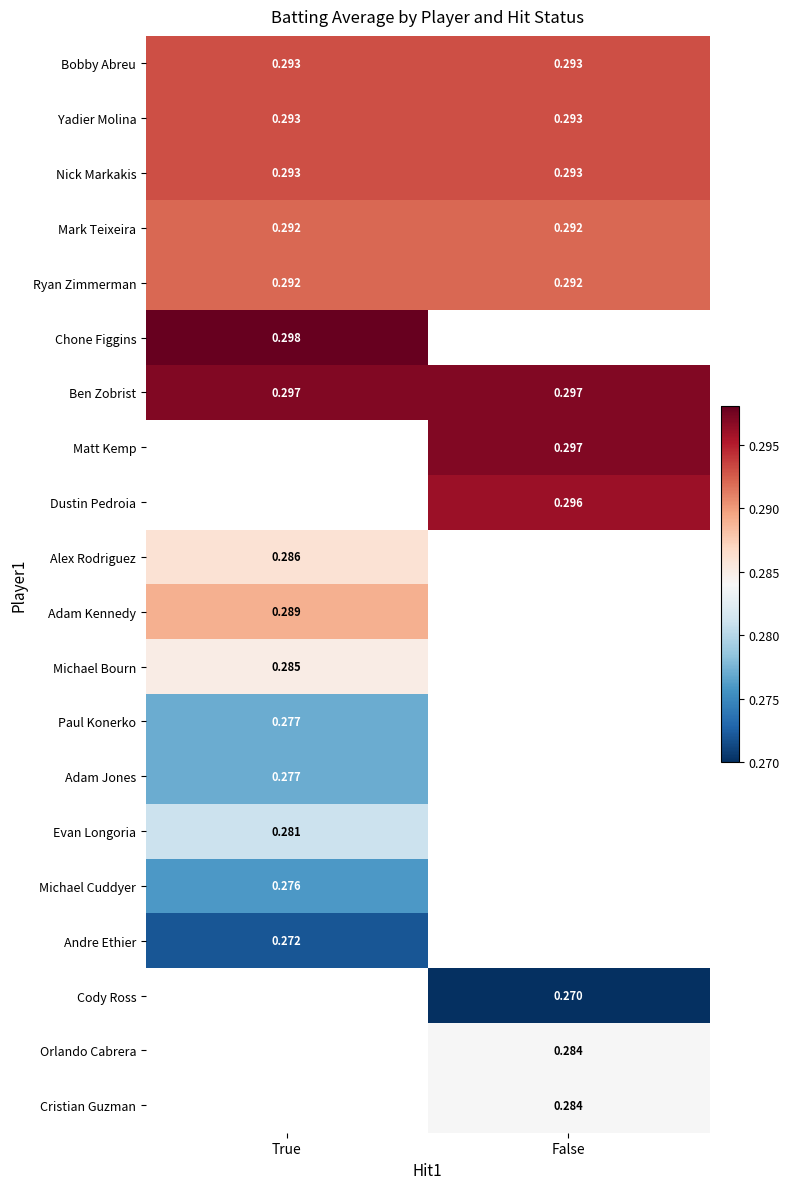

Which has a higher value, False or True?

False